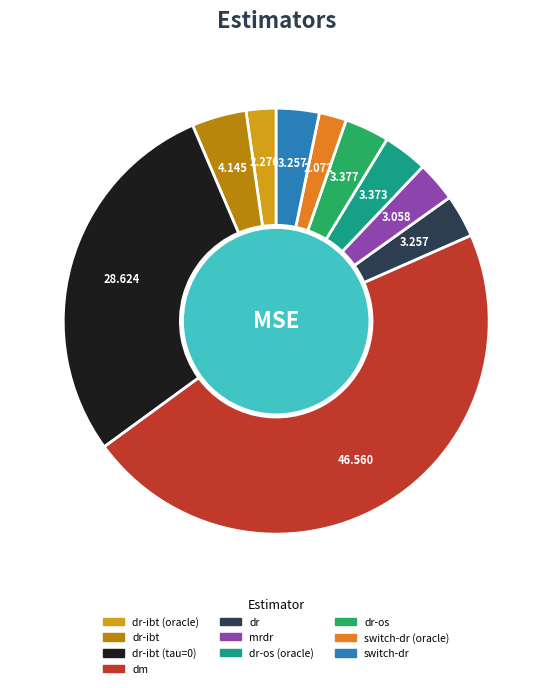

Count the number of slices in the pie.

10